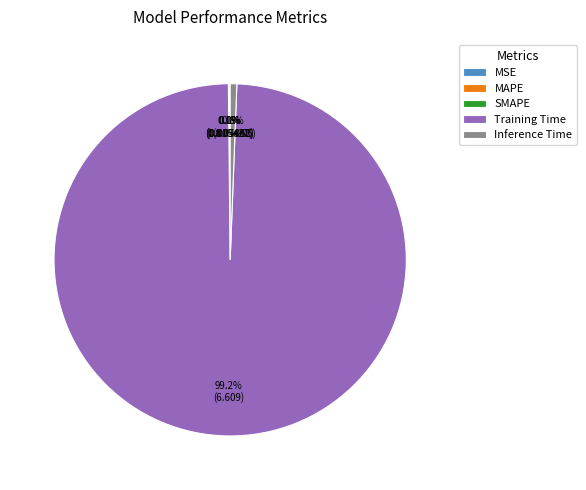

Do Training Time and Inference Time together represent more than half of the pie?

Yes